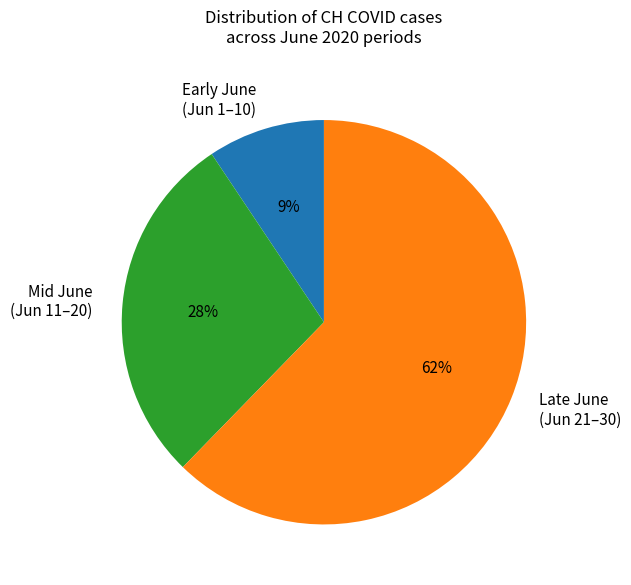

Which slice is the largest?

Late June (Jun 21–30)